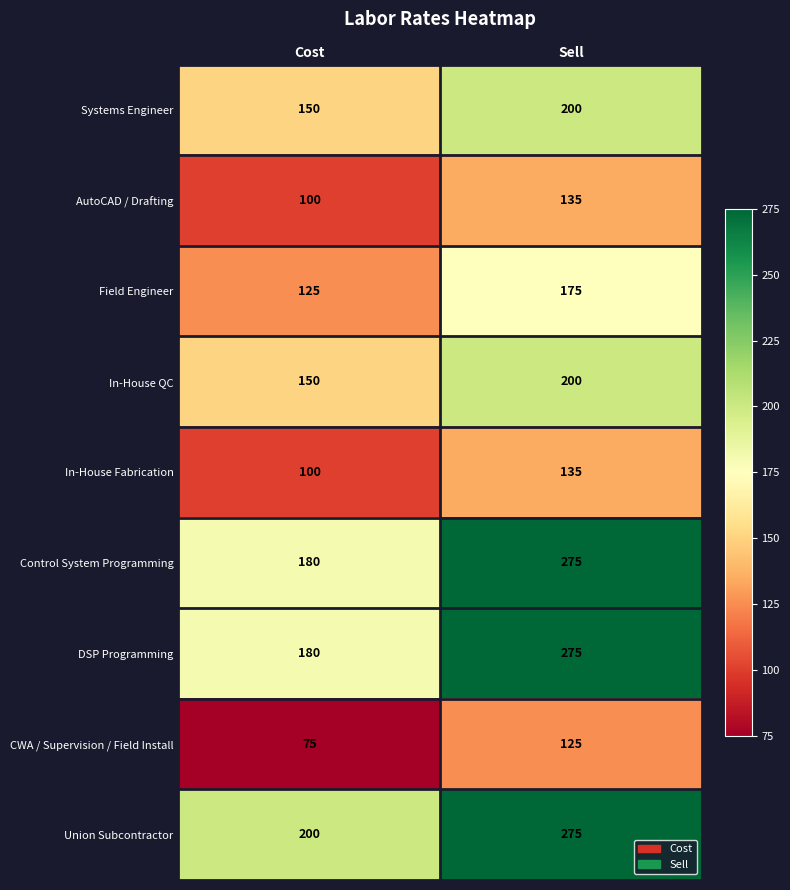

Count the number of data series in this chart.

9